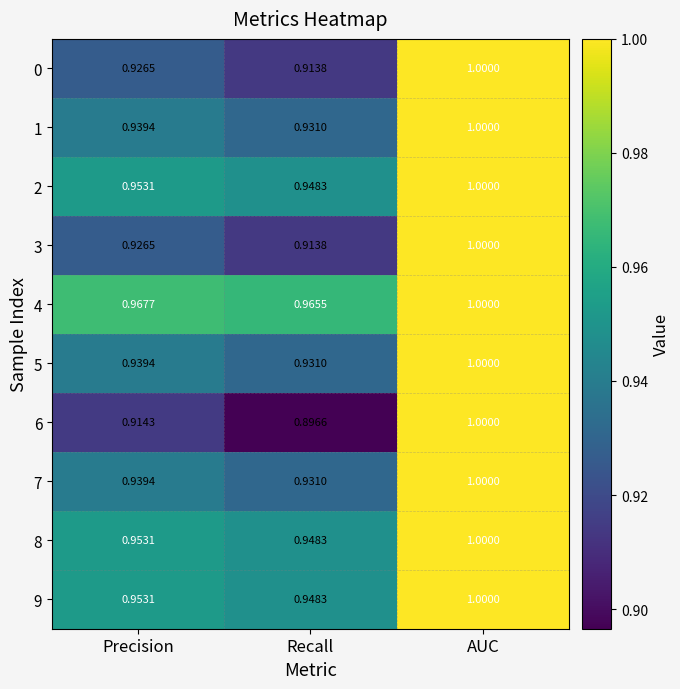

At which category is the sum across all series the highest?

AUC